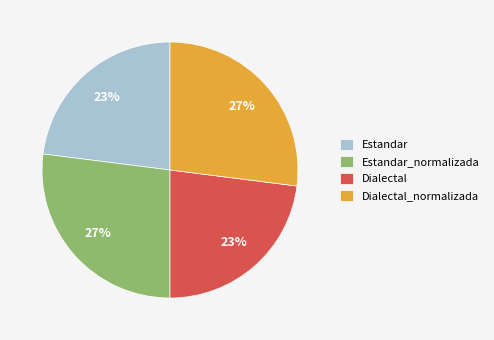

To the nearest percent, what portion does Dialectal_normalizada represent?

27%